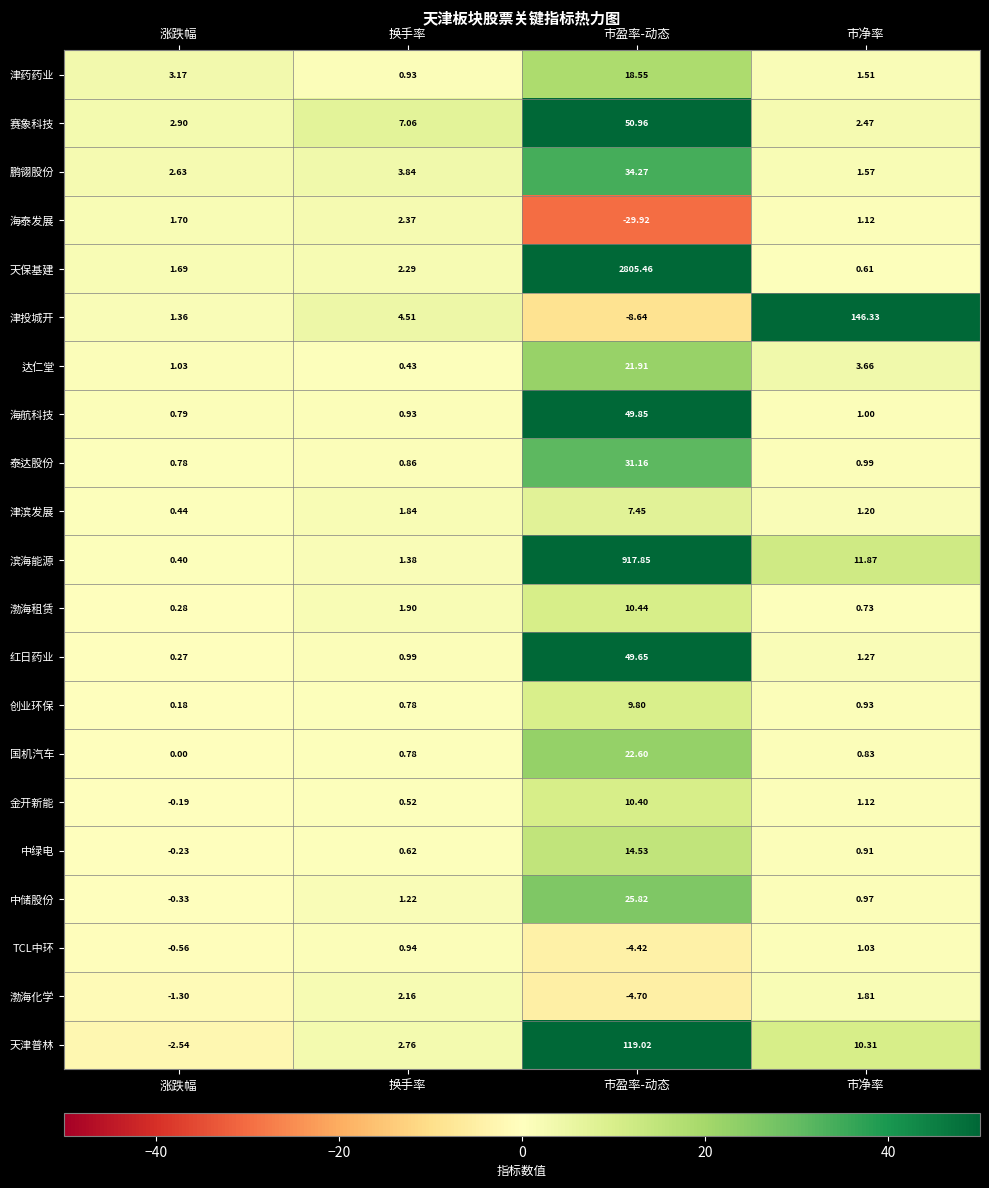

Is the value of TCL中环 at 市盈率-动态 greater than the value of 渤海租赁 at 市盈率-动态?

No